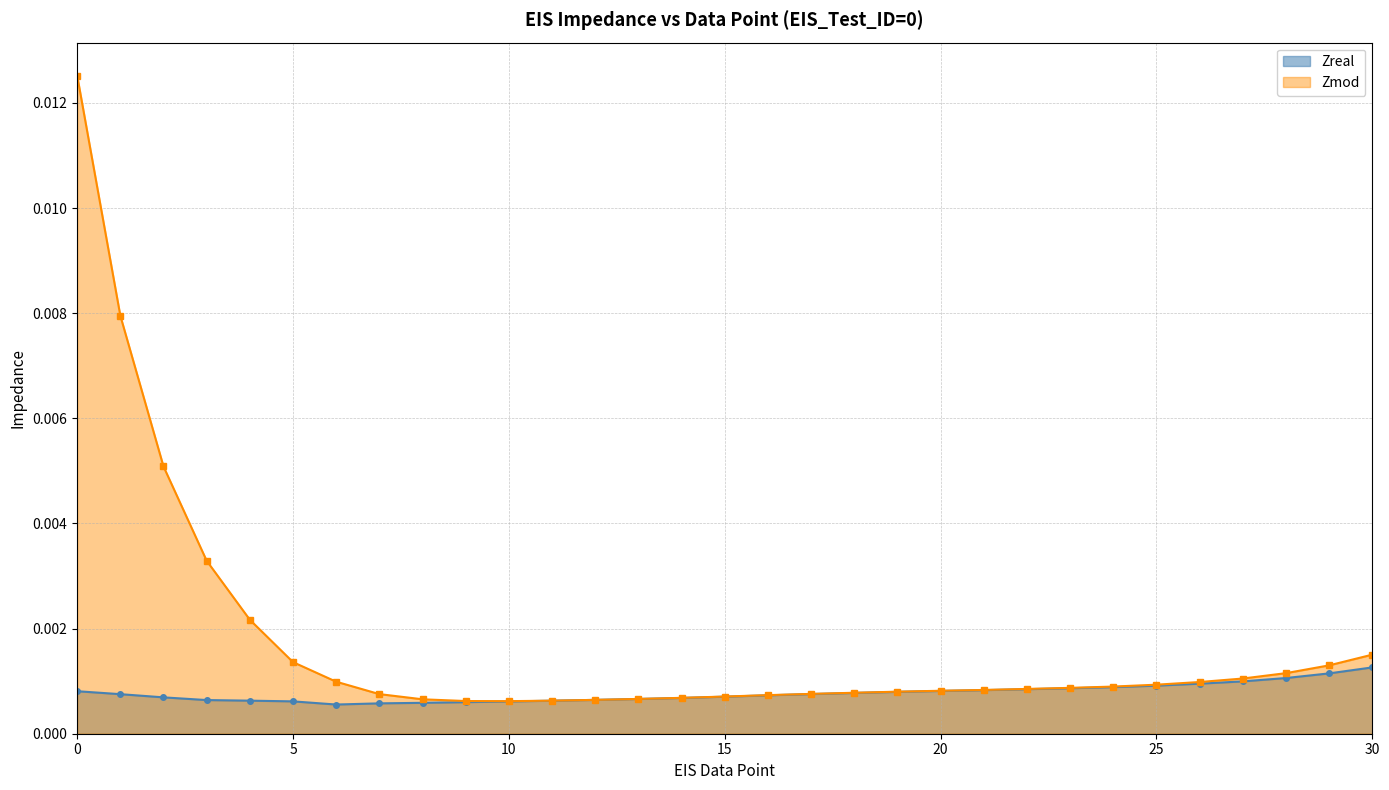

What are all the series names shown in the legend?

Zreal, Zmod